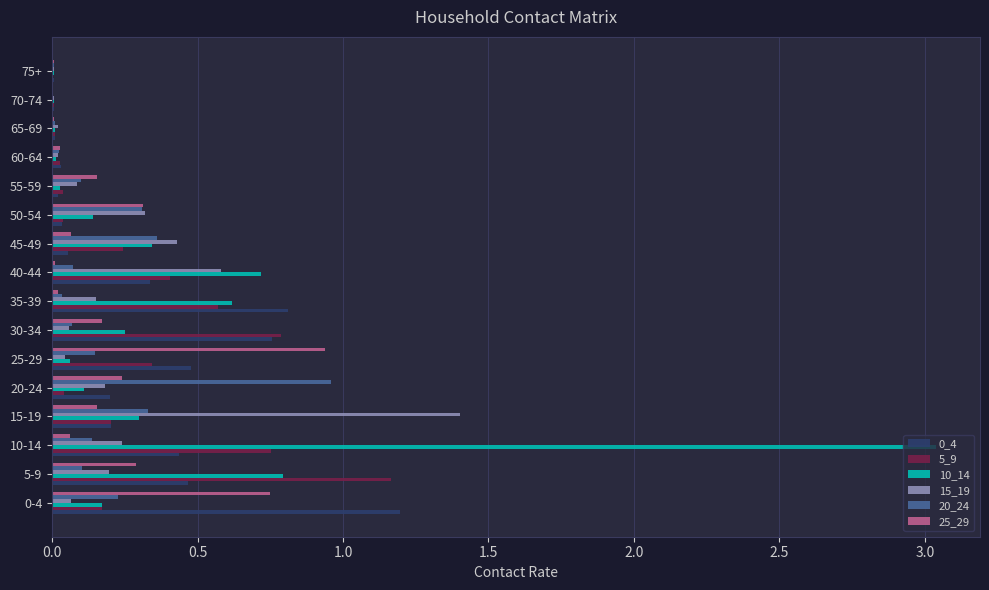

Which category has the highest value in the 25_29 series?

25-29